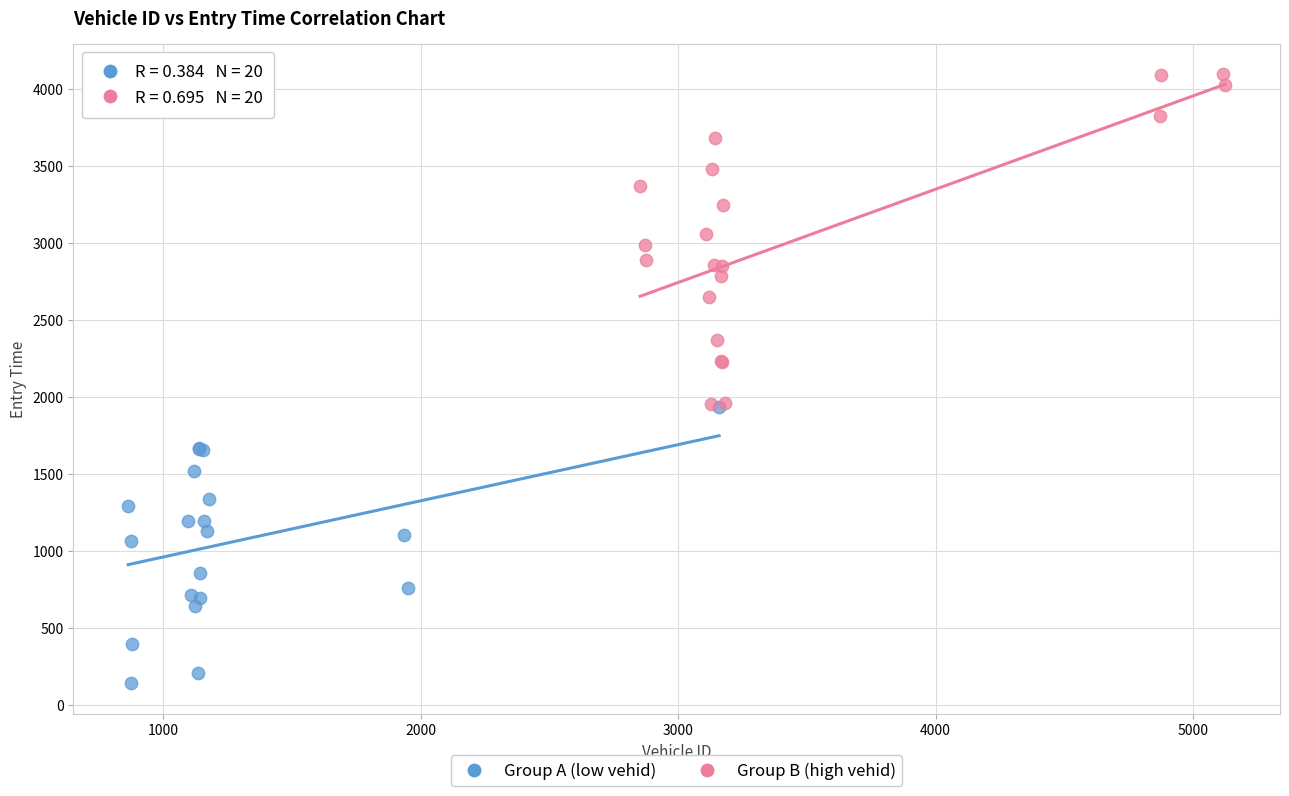

Which series contains the highest Y value?

Group B (high vehid)